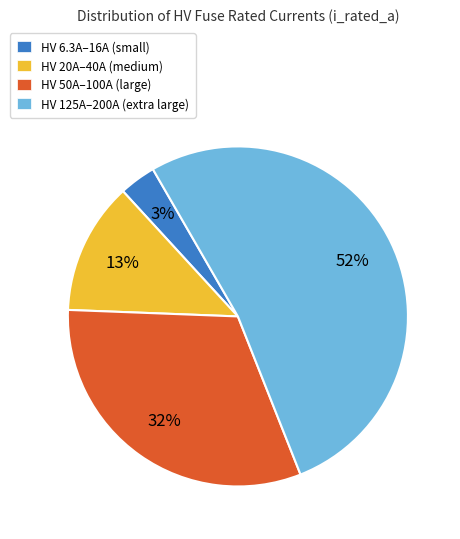

What is the smallest slice in the pie chart?

HV 6.3A–16A (small)